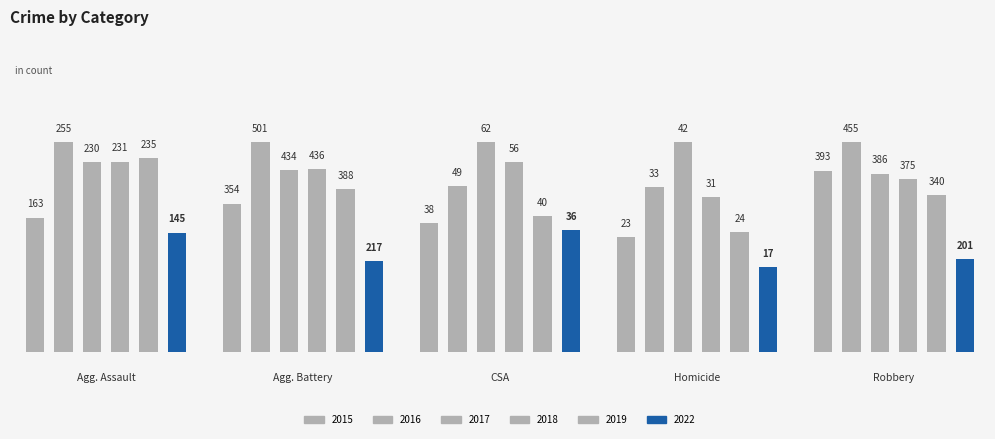

Reading left to right, transcribe all the data shown in this chart.

2015: Aggravated Assault=163	Aggravated Battery=354	Criminal Sexual Assault=38	Homicide=23	Robbery=393
2016: Aggravated Assault=255	Aggravated Battery=501	Criminal Sexual Assault=49	Homicide=33	Robbery=455
2017: Aggravated Assault=230	Aggravated Battery=434	Criminal Sexual Assault=62	Homicide=42	Robbery=386
2018: Aggravated Assault=231	Aggravated Battery=436	Criminal Sexual Assault=56	Homicide=31	Robbery=375
2019: Aggravated Assault=235	Aggravated Battery=388	Criminal Sexual Assault=40	Homicide=24	Robbery=340
2022: Aggravated Assault=145	Aggravated Battery=217	Criminal Sexual Assault=36	Homicide=17	Robbery=201